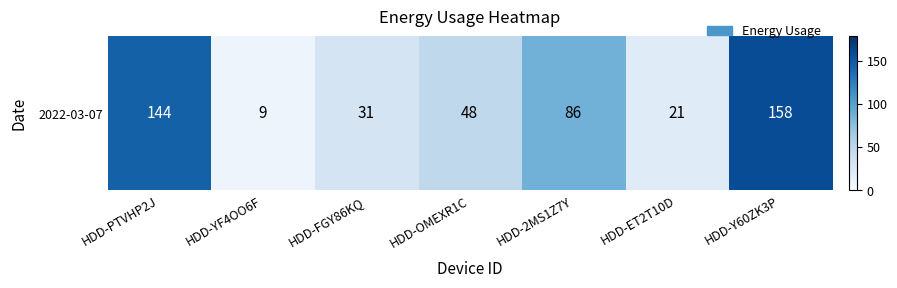

How many data points are above 48?

3